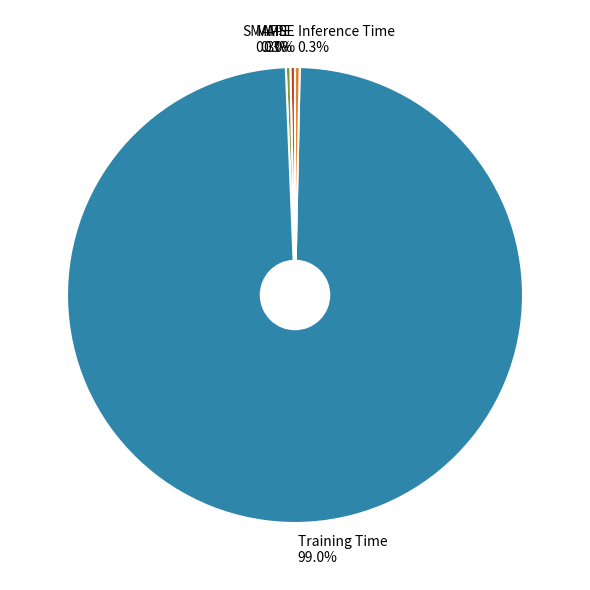

What portion of the pie excludes Inference Time?

99.7%